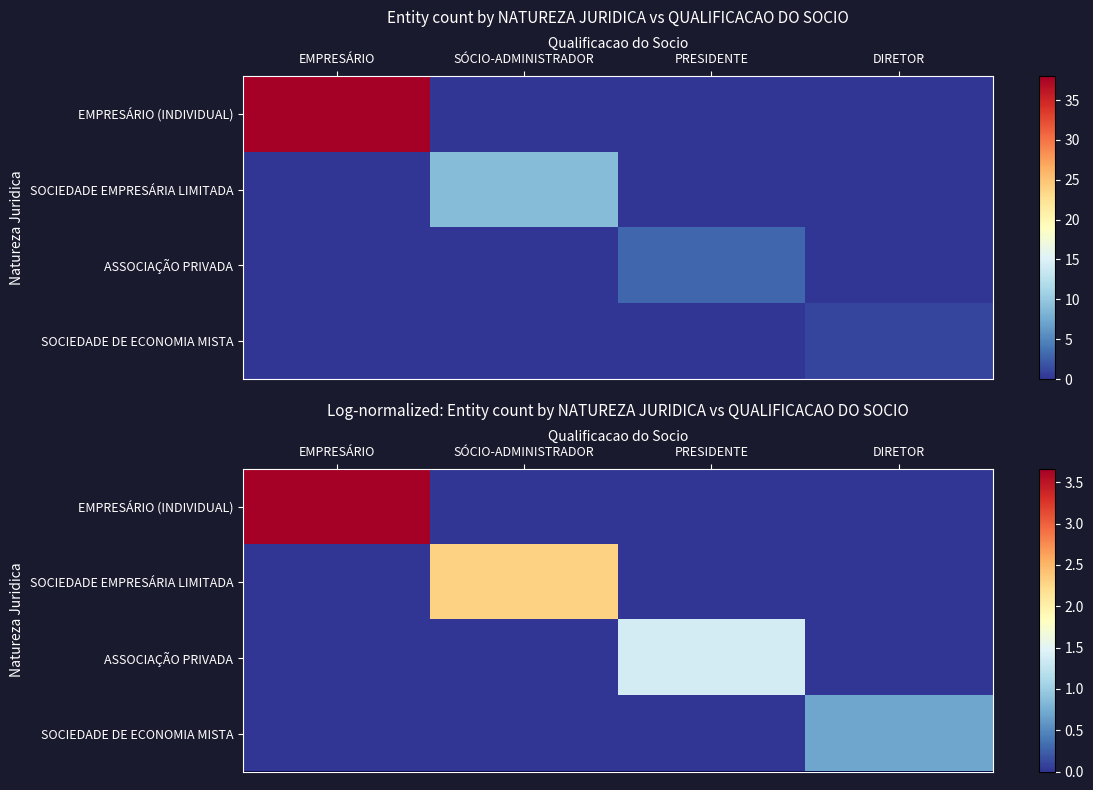

What is the total value across all series at SÓCIO-ADMINISTRADOR?

2.3